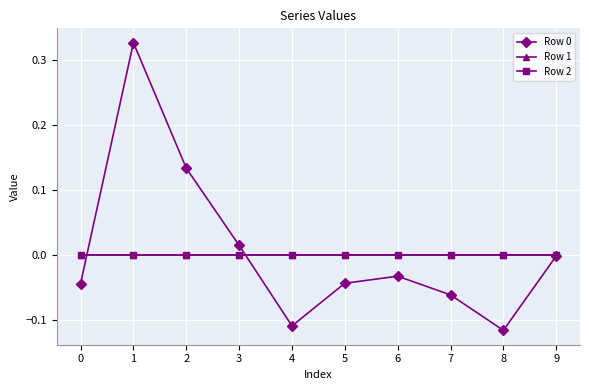

Is this an area chart (filled region under the line)?

No